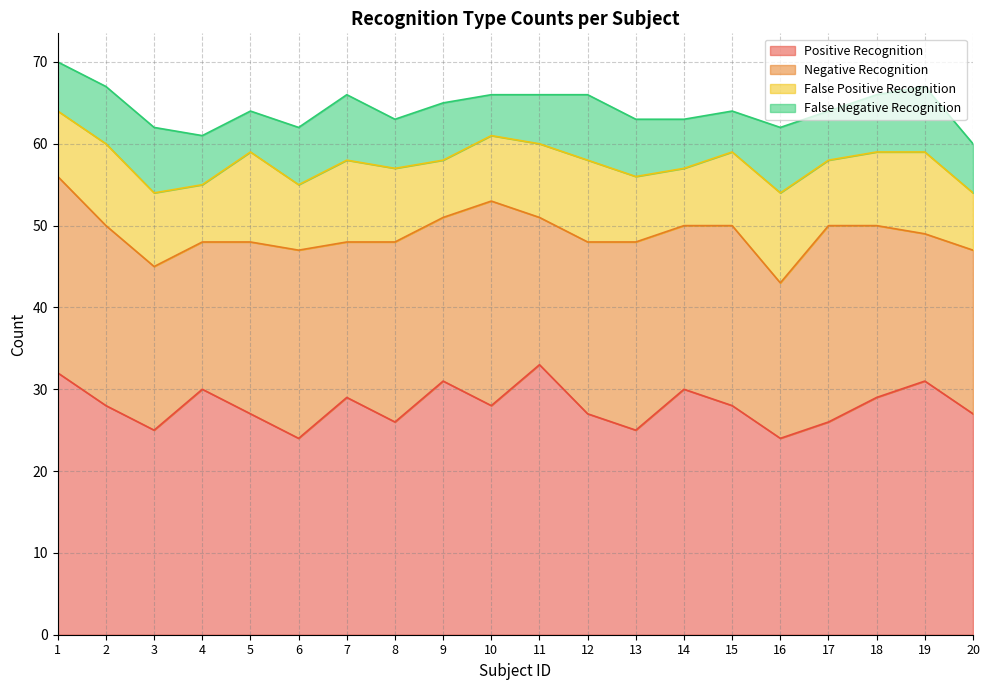

True or false: False Negative Recognition and Positive Recognition intersect in this chart.

False